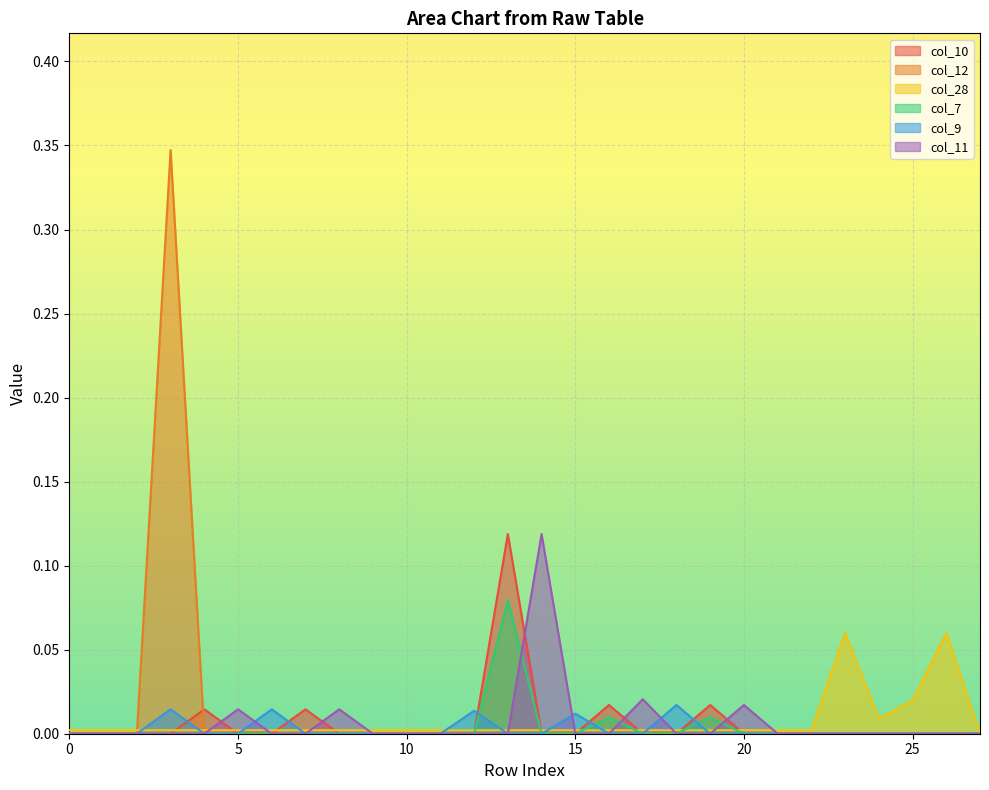

Reading left to right, extract all data points from this chart.

col_10: 0=0.0	1=0.0	2=0.0	3=0.0	4=0.0	5=0.0	6=0.0	7=0.0	8=0.0	9=0.0	10=0.0	11=0.0	12=0.0	13=0.1	14=0.0	15=0.0	16=0.0	17=0.0	18=0.0	19=0.0	20=0.0	21=0.0	22=0.0	23=0.0	24=0.0	25=0.0	26=0.0	27=0.0
col_12: 0=0.0	1=0.0	2=0.0	3=0.3	4=0.0	5=0.0	6=0.0	7=0.0	8=0.0	9=0.0	10=0.0	11=0.0	12=0.0	13=0.0	14=0.0	15=0.0	16=0.0	17=0.0	18=0.0	19=0.0	20=0.0	21=0.0	22=0.0	23=0.0	24=0.0	25=0.0	26=0.0	27=0.0
col_28: 0=0.0	1=0.0	2=0.0	3=0.0	4=0.0	5=0.0	6=0.0	7=0.0	8=0.0	9=0.0	10=0.0	11=0.0	12=0.0	13=0.0	14=0.0	15=0.0	16=0.0	17=0.0	18=0.0	19=0.0	20=0.0	21=0.0	22=0.0	23=0.1	24=0.0	25=0.0	26=0.1	27=0.0
col_7: 0=0.0	1=0.0	2=0.0	3=0.0	4=0.0	5=0.0	6=0.0	7=0.0	8=0.0	9=0.0	10=0.0	11=0.0	12=0.0	13=0.1	14=0.0	15=0.0	16=0.0	17=0.0	18=0.0	19=0.0	20=0.0	21=0.0	22=0.0	23=0.0	24=0.0	25=0.0	26=0.0	27=0.0
col_9: 0=0.0	1=0.0	2=0.0	3=0.0	4=0.0	5=0.0	6=0.0	7=0.0	8=0.0	9=0.0	10=0.0	11=0.0	12=0.0	13=0.0	14=0.0	15=0.0	16=0.0	17=0.0	18=0.0	19=0.0	20=0.0	21=0.0	22=0.0	23=0.0	24=0.0	25=0.0	26=0.0	27=0.0
col_11: 0=0.0	1=0.0	2=0.0	3=0.0	4=0.0	5=0.0	6=0.0	7=0.0	8=0.0	9=0.0	10=0.0	11=0.0	12=0.0	13=0.0	14=0.1	15=0.0	16=0.0	17=0.0	18=0.0	19=0.0	20=0.0	21=0.0	22=0.0	23=0.0	24=0.0	25=0.0	26=0.0	27=0.0